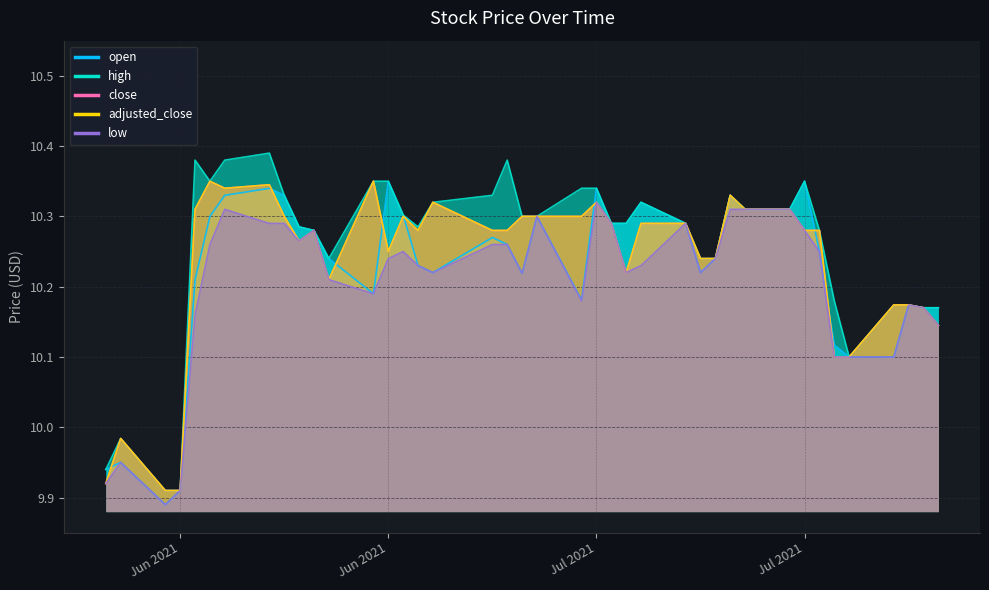

Which series has the largest range (max minus min)?

high